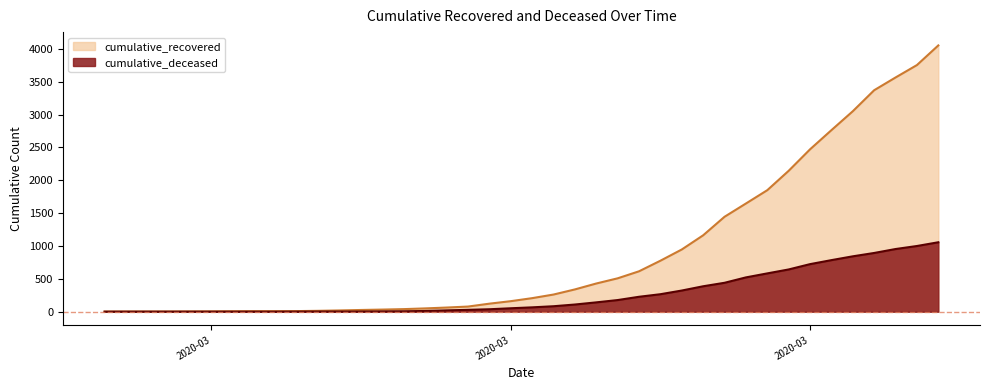

At which category does the chart reach its minimum across all series?

2020-02-27